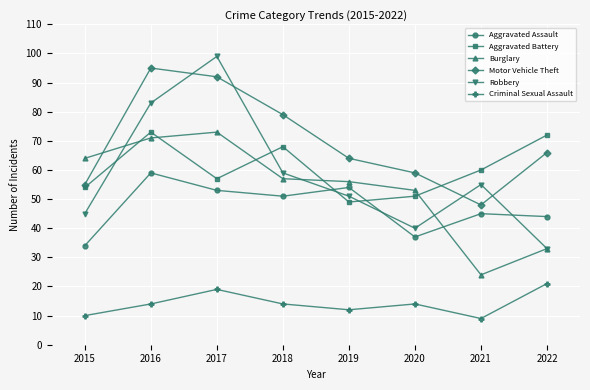

Reading left to right, what are all the values shown in this chart?

Aggravated Assault: 2015=34	2016=59	2017=53	2018=51	2019=54	2020=37	2021=45	2022=44
Aggravated Battery: 2015=54	2016=73	2017=57	2018=68	2019=49	2020=51	2021=60	2022=72
Burglary: 2015=64	2016=71	2017=73	2018=57	2019=56	2020=53	2021=24	2022=33
Motor Vehicle Theft: 2015=55	2016=95	2017=92	2018=79	2019=64	2020=59	2021=48	2022=66
Robbery: 2015=45	2016=83	2017=99	2018=59	2019=51	2020=40	2021=55	2022=33
Criminal Sexual Assault: 2015=10	2016=14	2017=19	2018=14	2019=12	2020=14	2021=9	2022=21